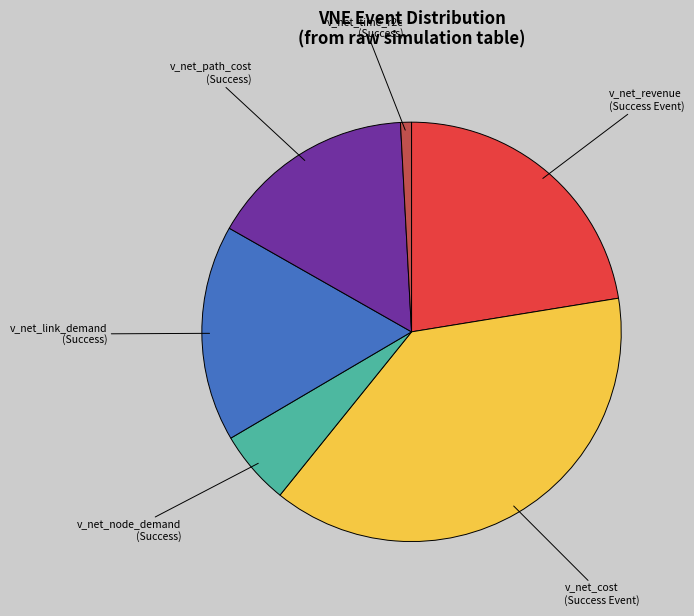

Which has a higher value, v_net_revenue (Success Event) or v_net_node_demand (Success)?

v_net_revenue (Success Event)